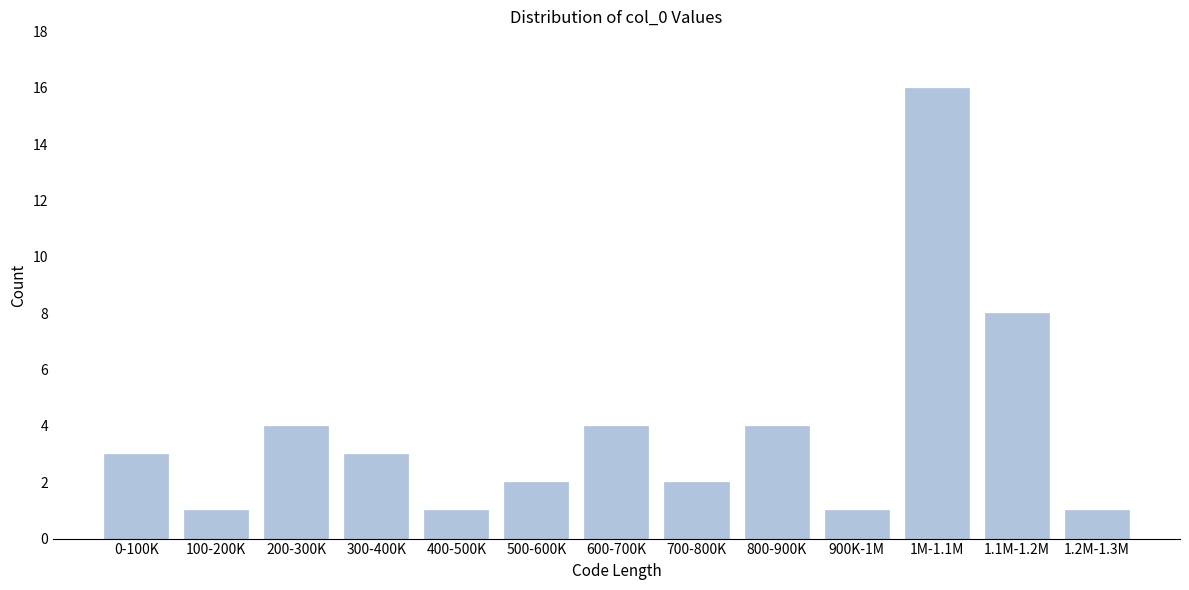

Reading left to right, list all the values displayed in this chart.

3	1	4	3	1	2	4	2	4	1	16	8	1